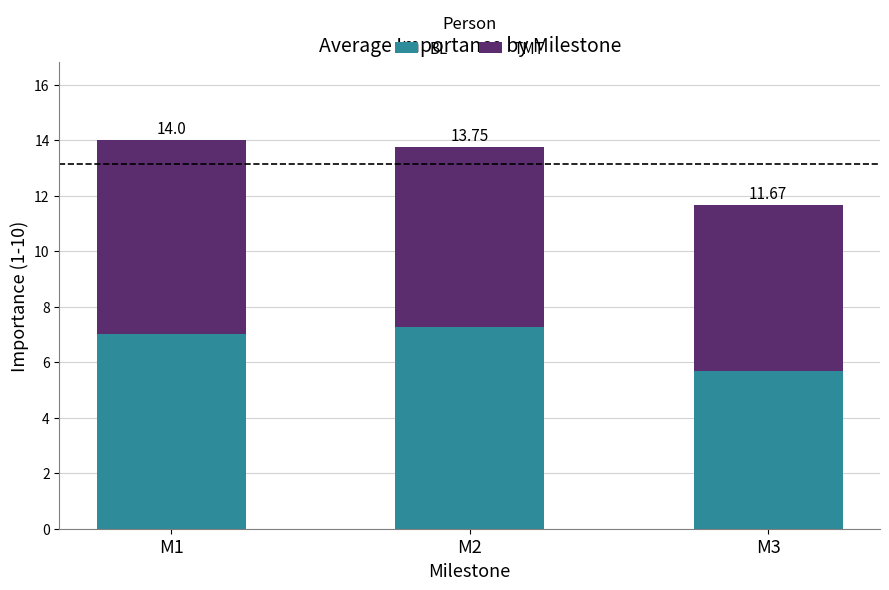

How many bars are there in total?

3